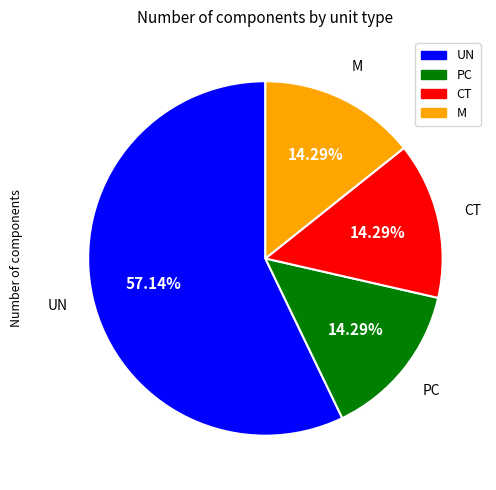

Combined, do PC and CT account for over 50%?

No